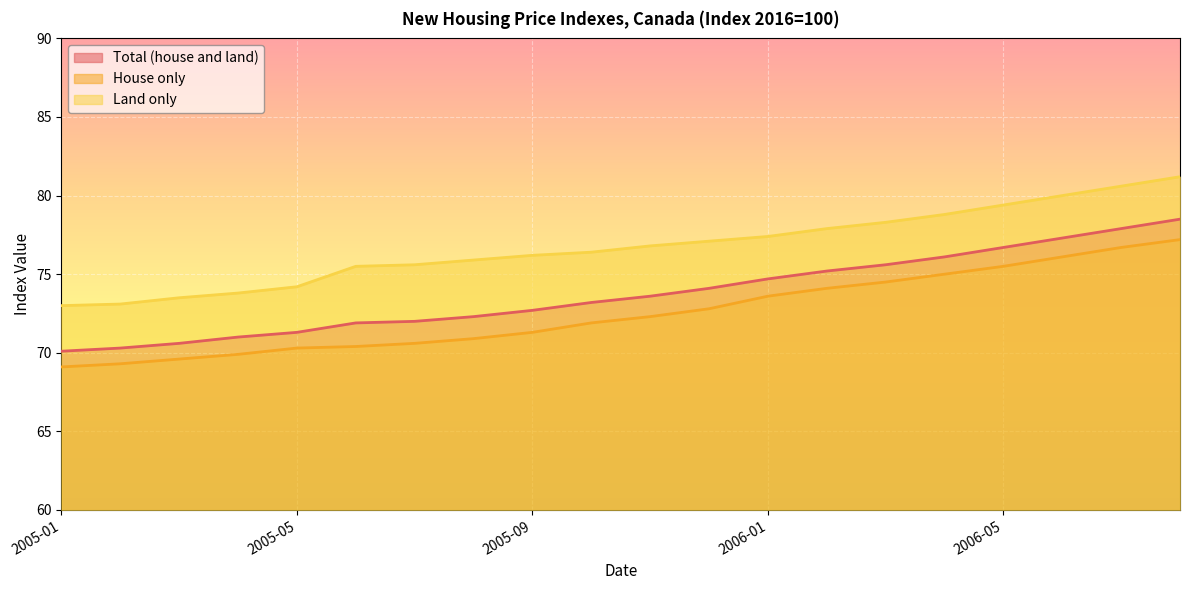

What is the label of the 14th point from the right?

2005-07